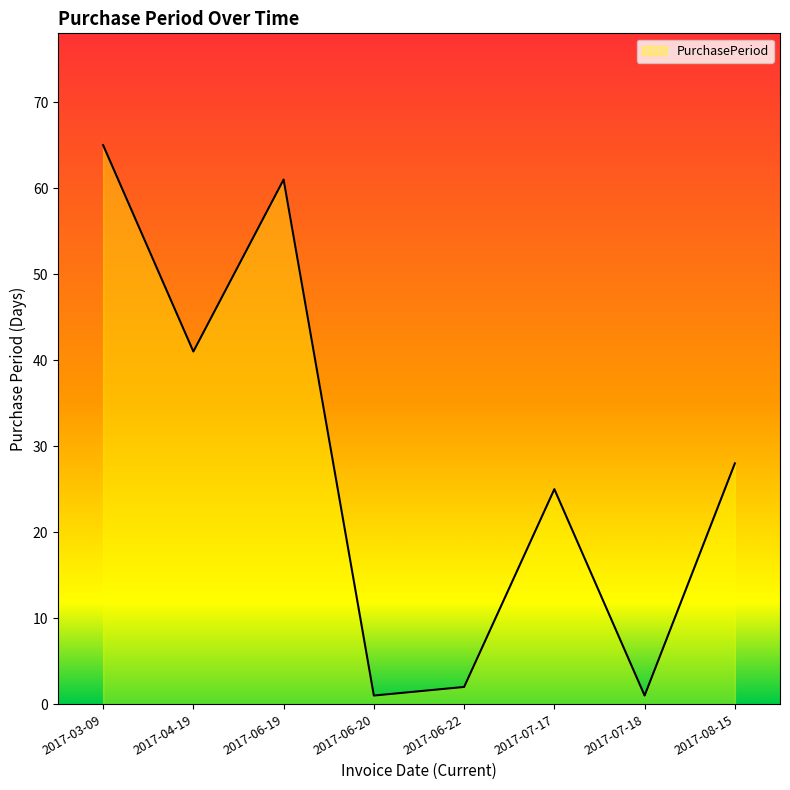

What is the minimum value shown in the chart?

1